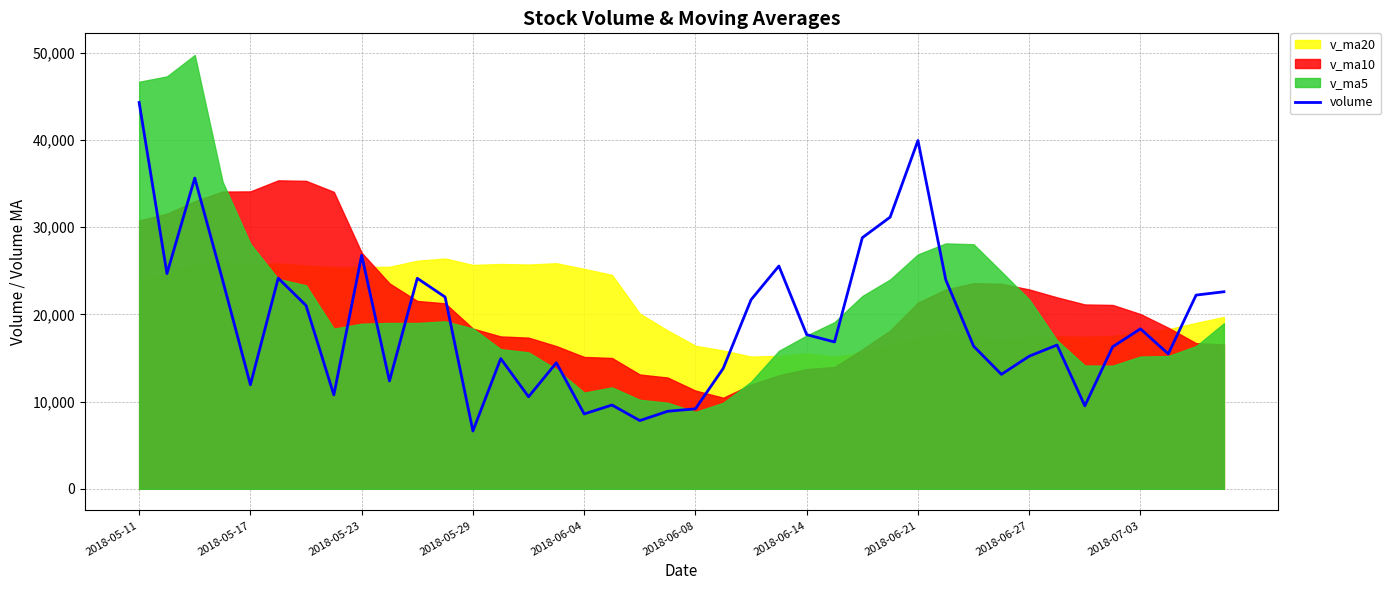

How many points are lower than both their immediate neighbors (excluding endpoints)?

12